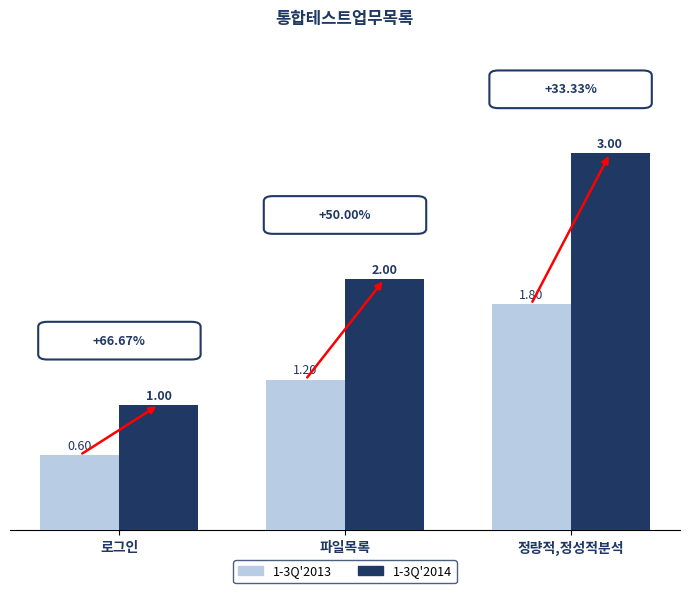

How many bars are there in total?

6